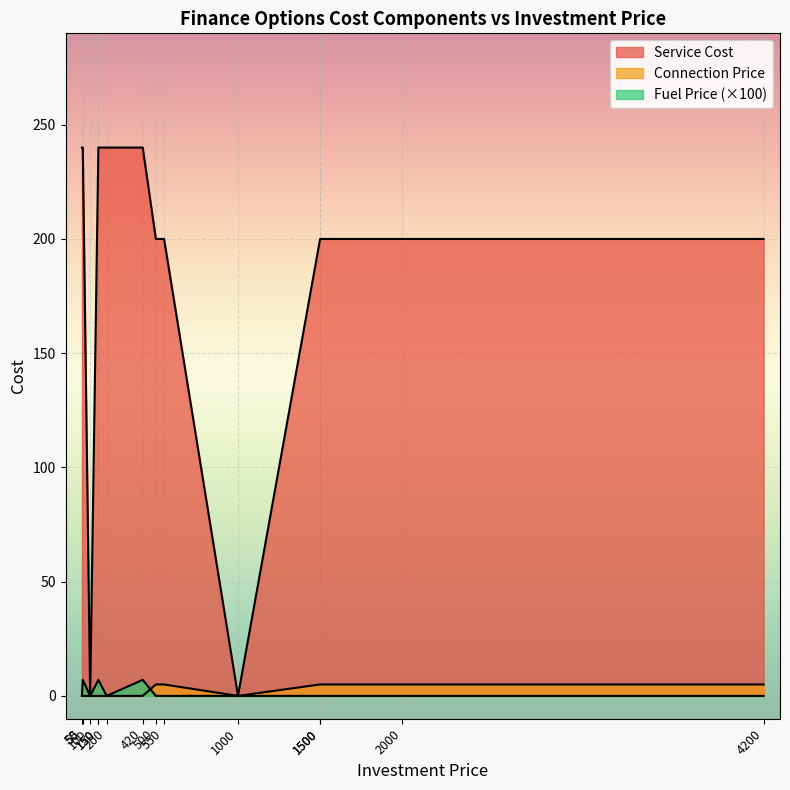

What are all the series names shown in the legend?

Service Cost, Connection Price, Fuel Price